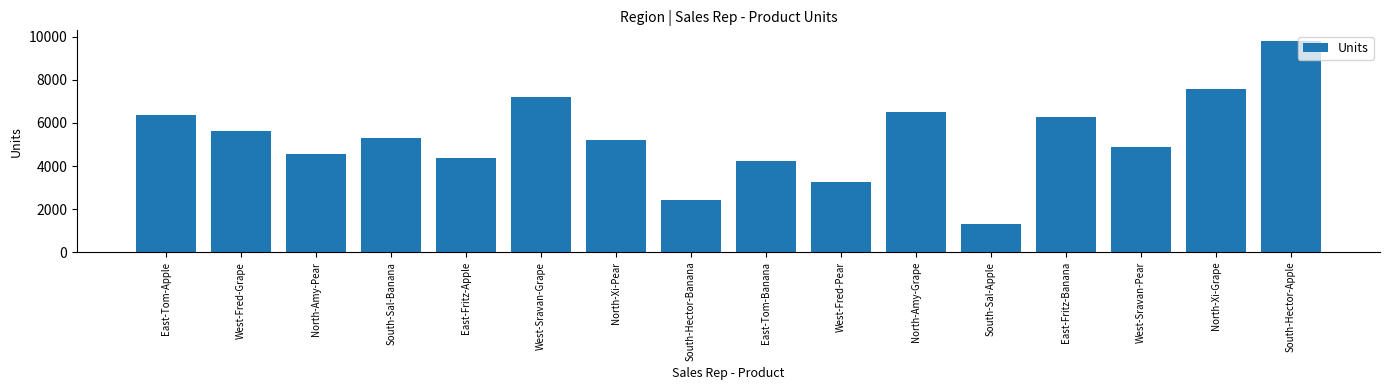

Approximately how many times larger is the value at South-Sal-Apple compared to South-Sal-Banana?

0.2